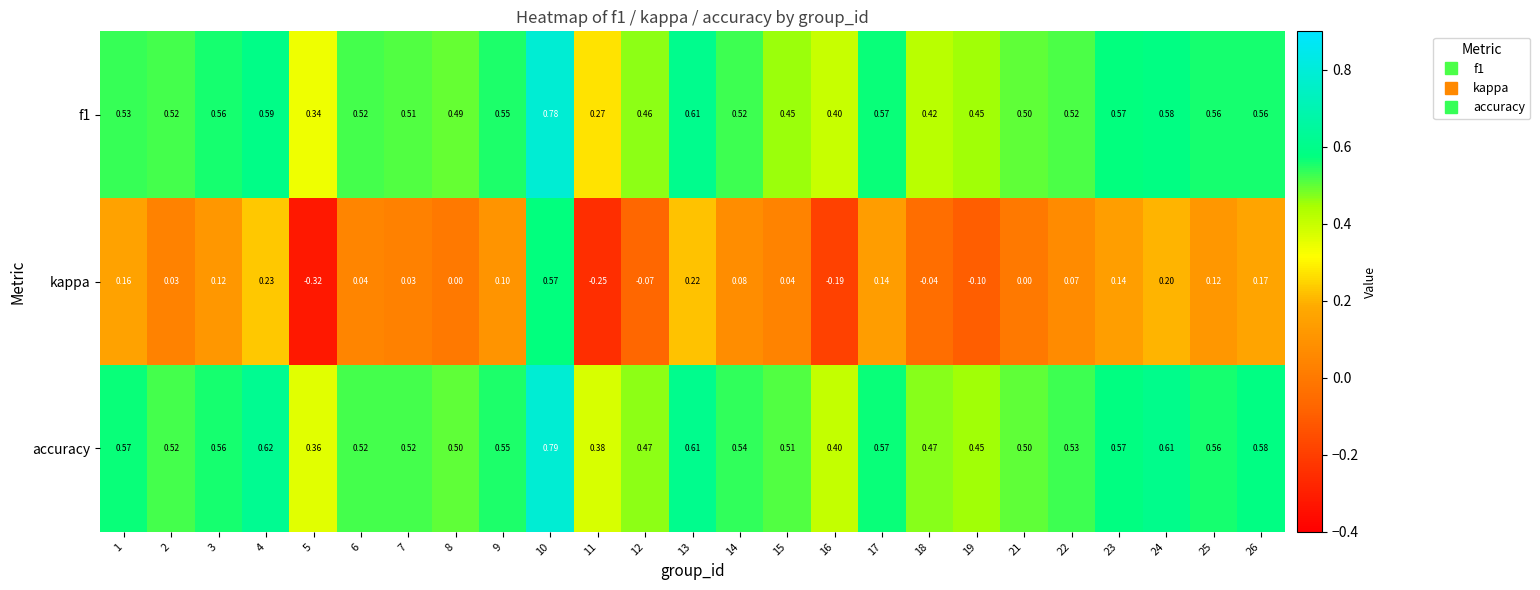

Is the value of f1 at 25 greater than the value of accuracy at 7?

Yes